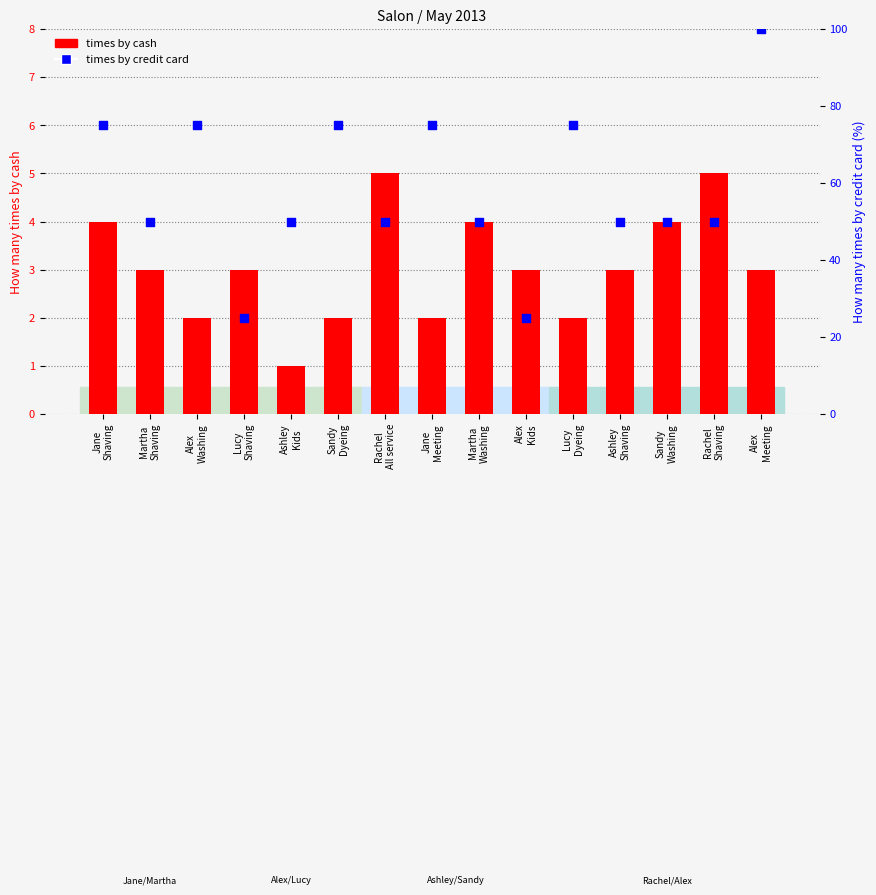

Which series has the widest spread of Y values?

times by credit card